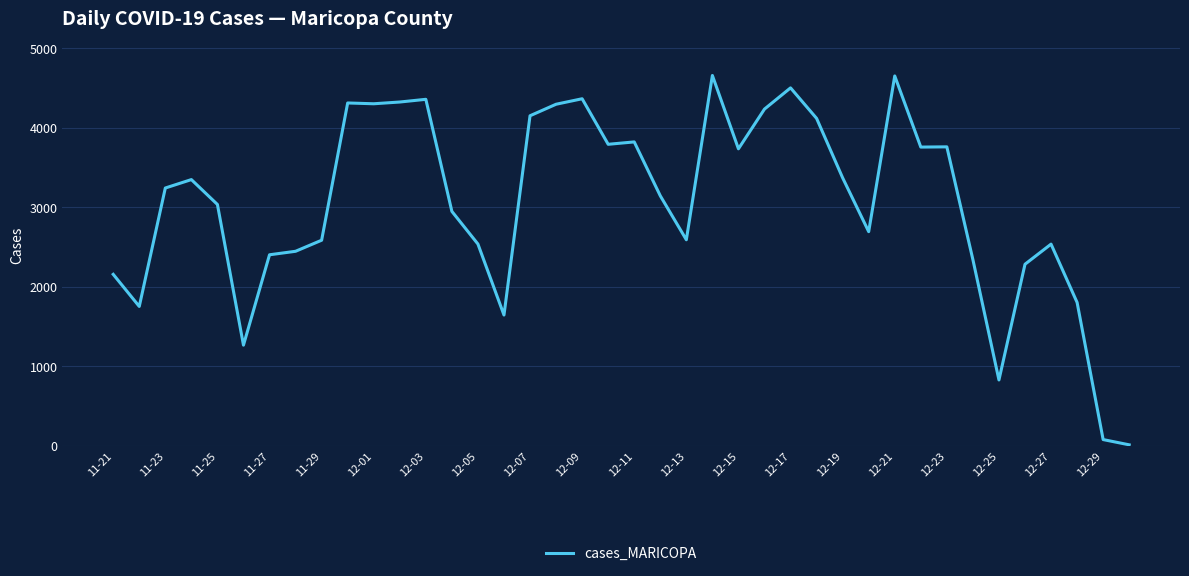

What is the greatest value displayed?

4656